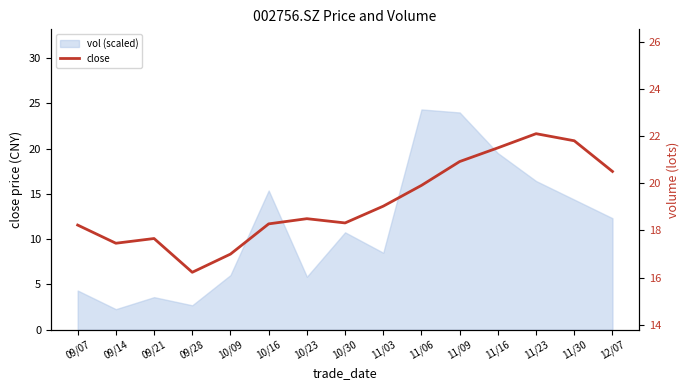

What is the ratio of the value at 09/21 to the value at 11/06?

0.9